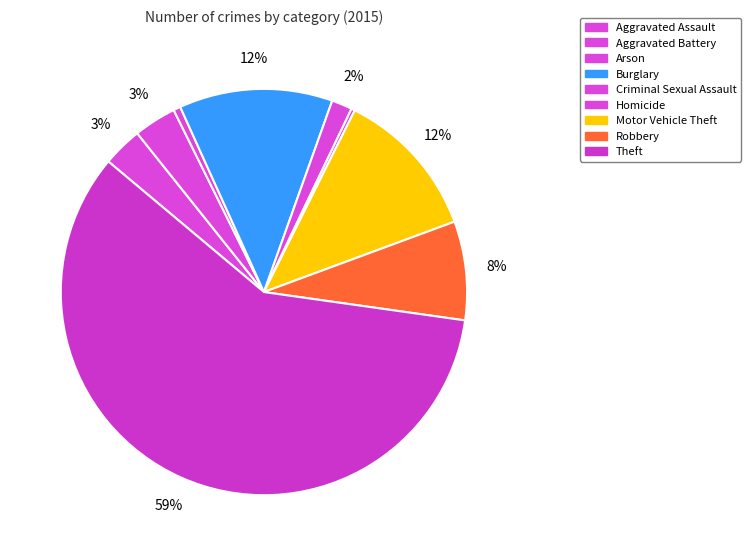

How many segments does this pie chart have?

9